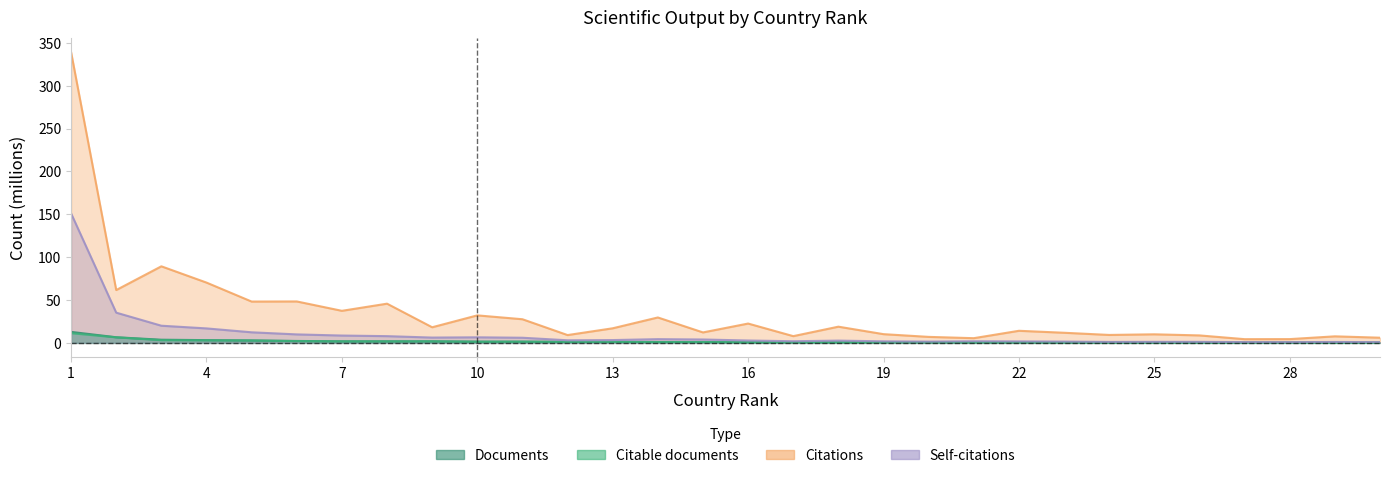

Is the value of Citable documents at 14 greater than the value of Documents at 22?

Yes